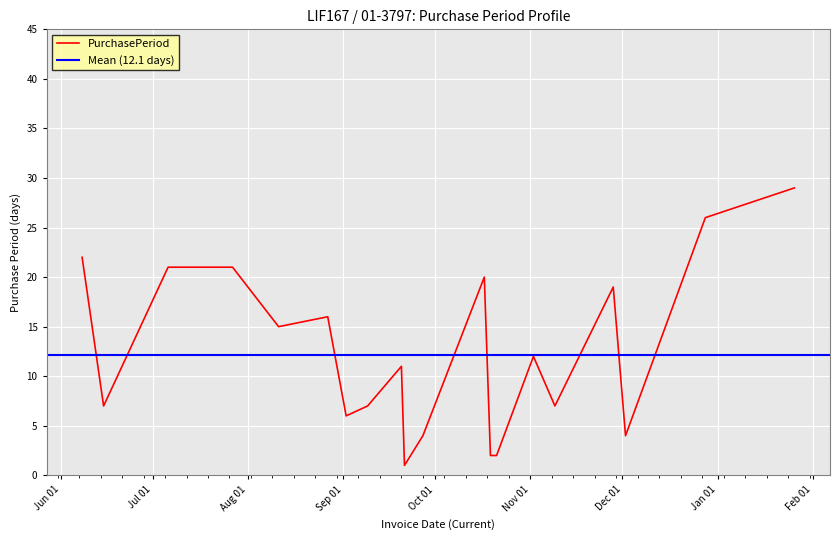

At which label does the data first exceed 11?

2016-06-08